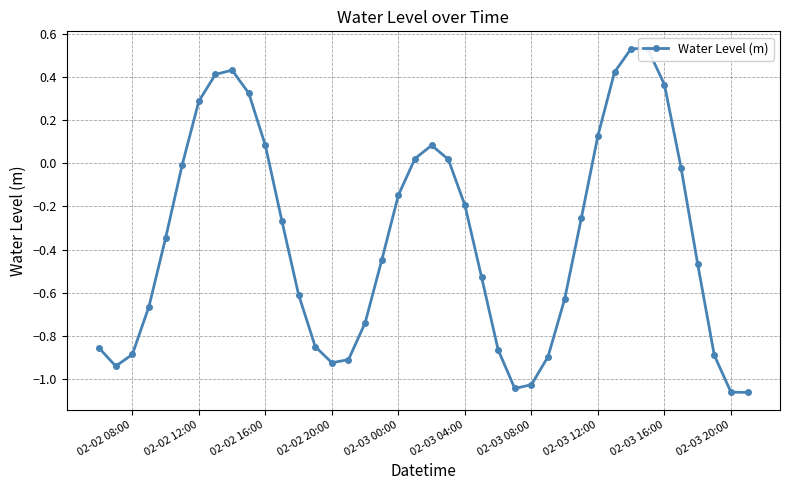

How many points are higher than both their immediate neighbors (excluding endpoints)?

3